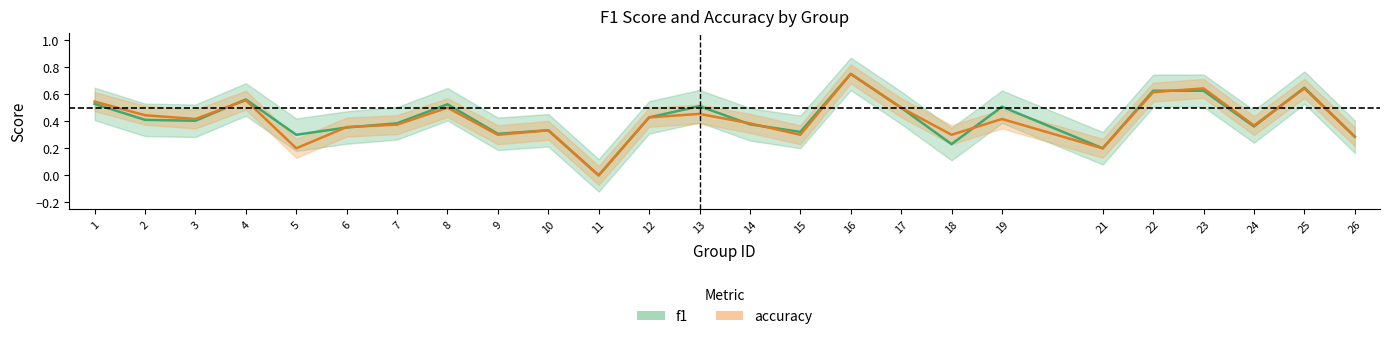

In f1, how many points are higher than both neighbors (excluding endpoints)?

8